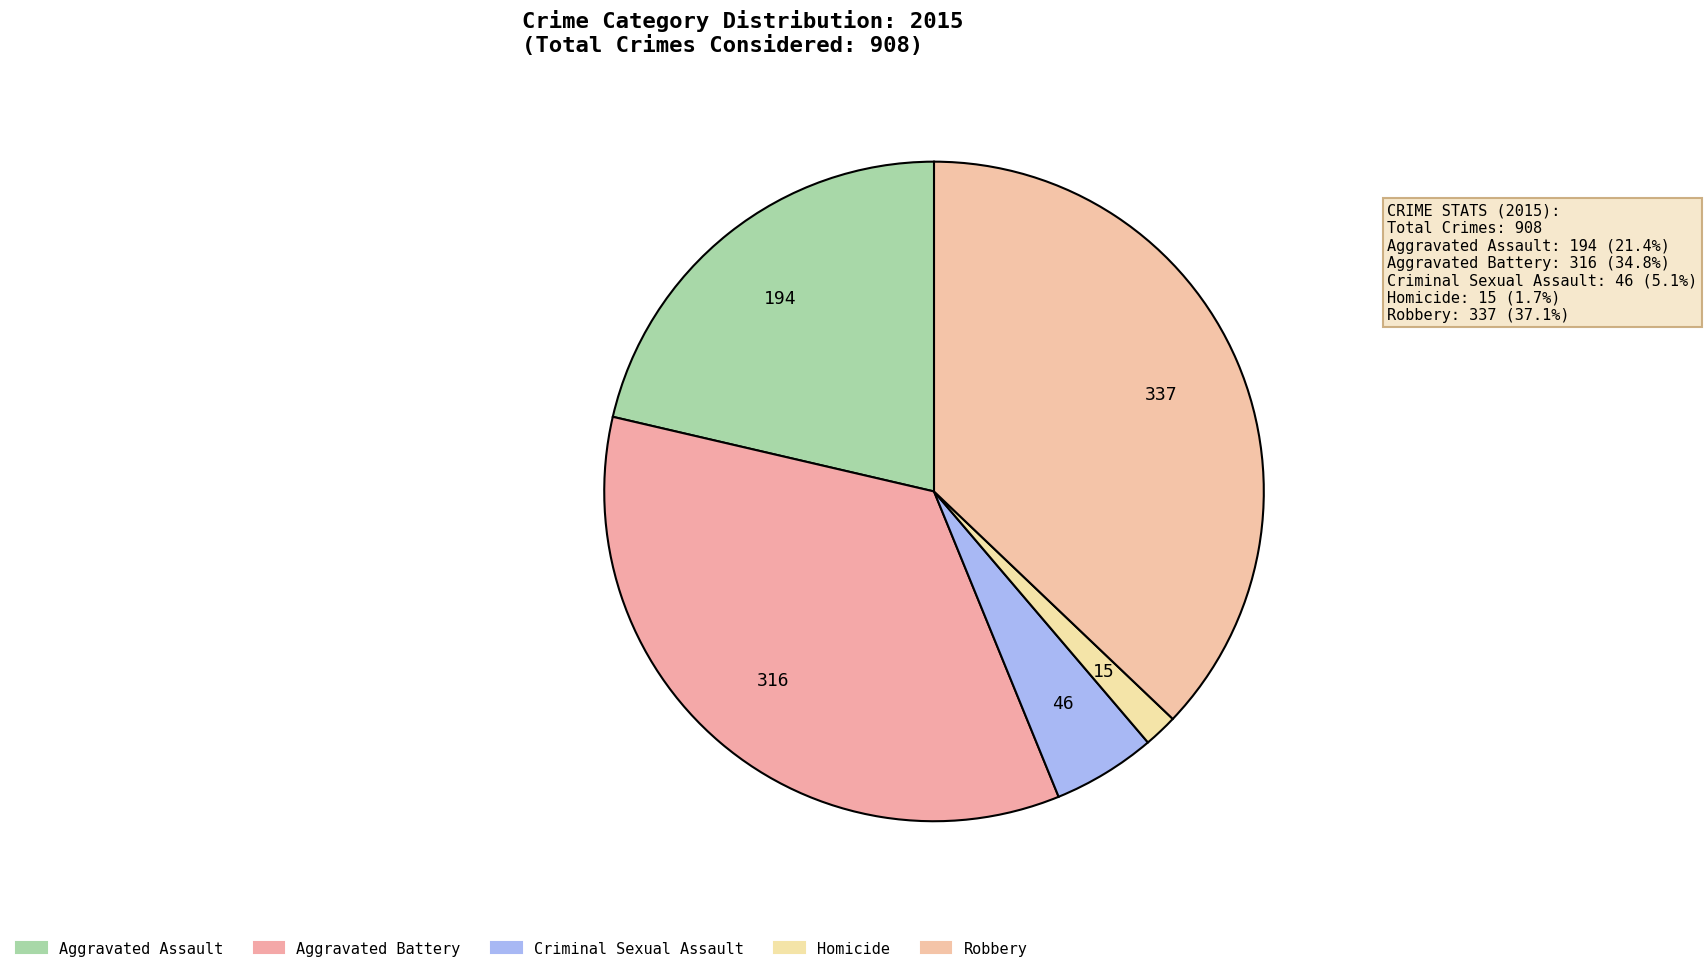

Count the number of slices in the pie.

5